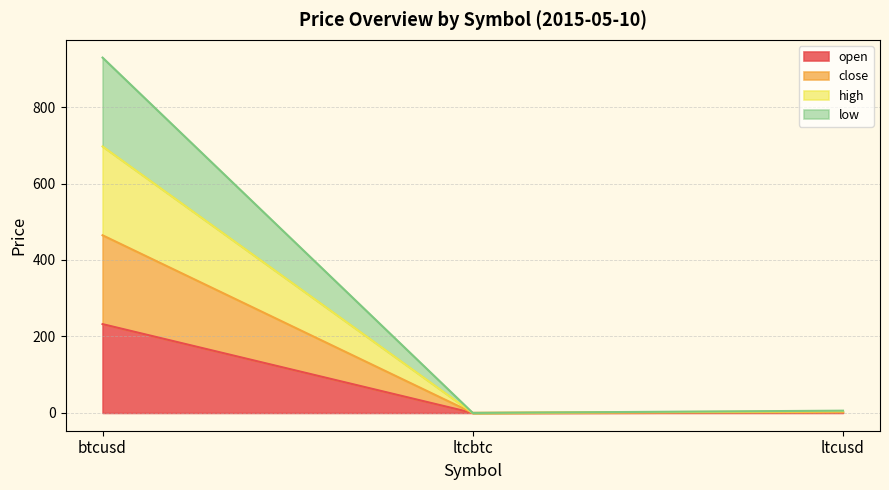

True or false: close has a value of 0.0 at ltcbtc.

False